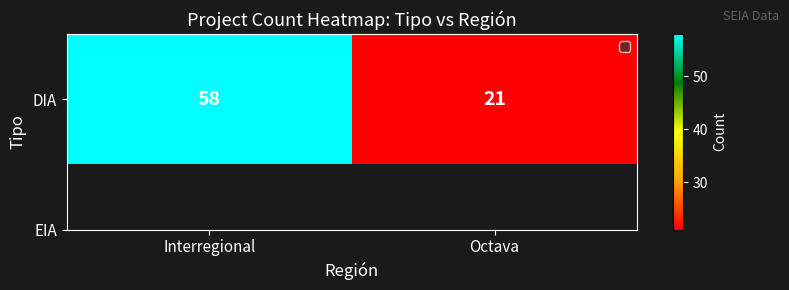

Rank the categories by value from highest to lowest.

Interregional, Octava